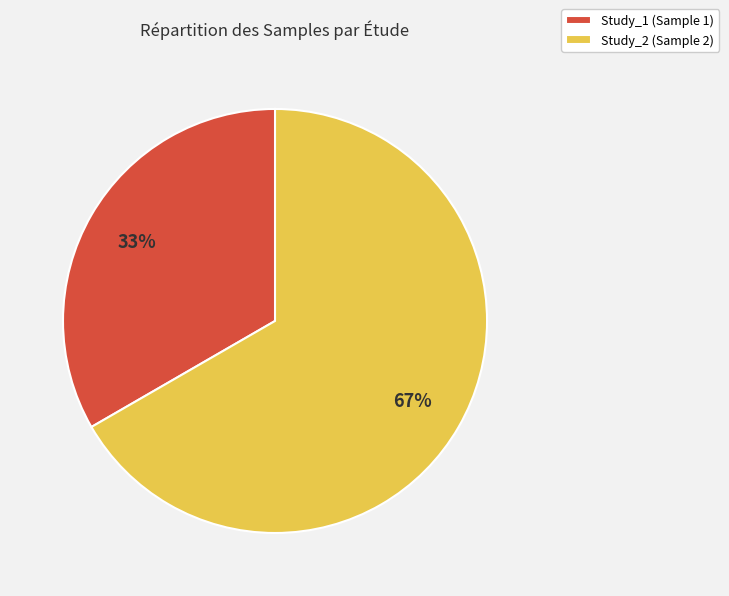

Does Study_1 represent more than half of the total?

No